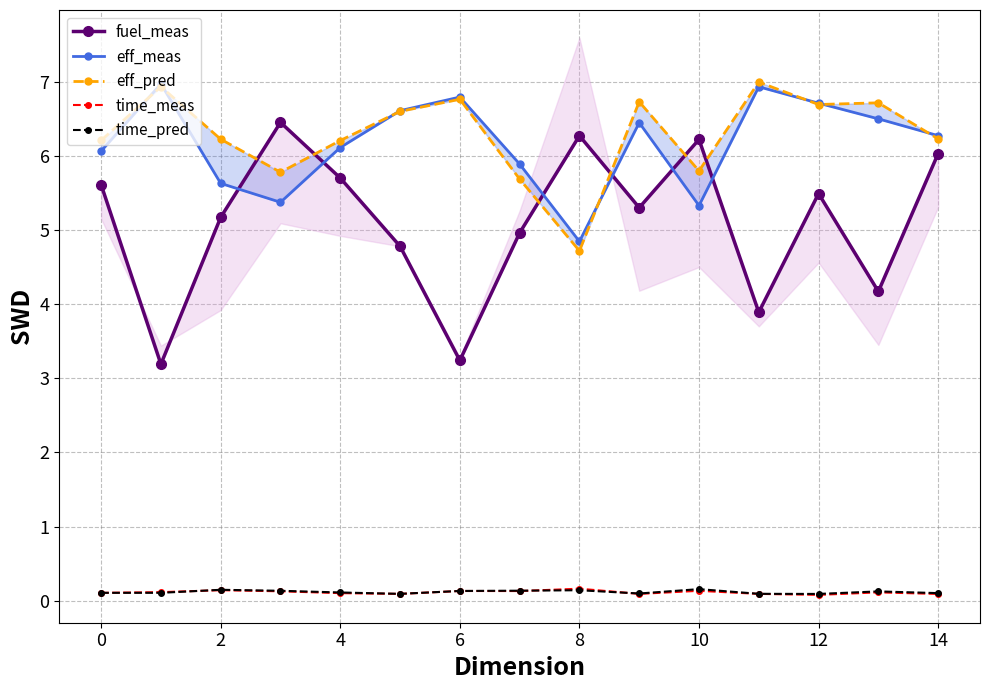

The time_meas series shows 0.1 at 6. True or false?

True